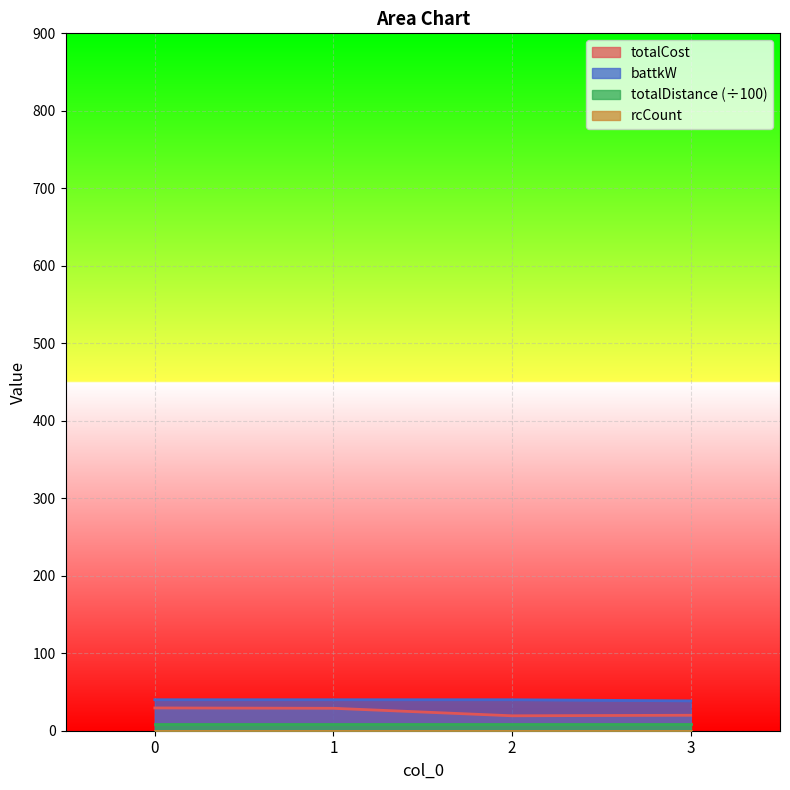

What is the maximum value shown in the chart?

40.0